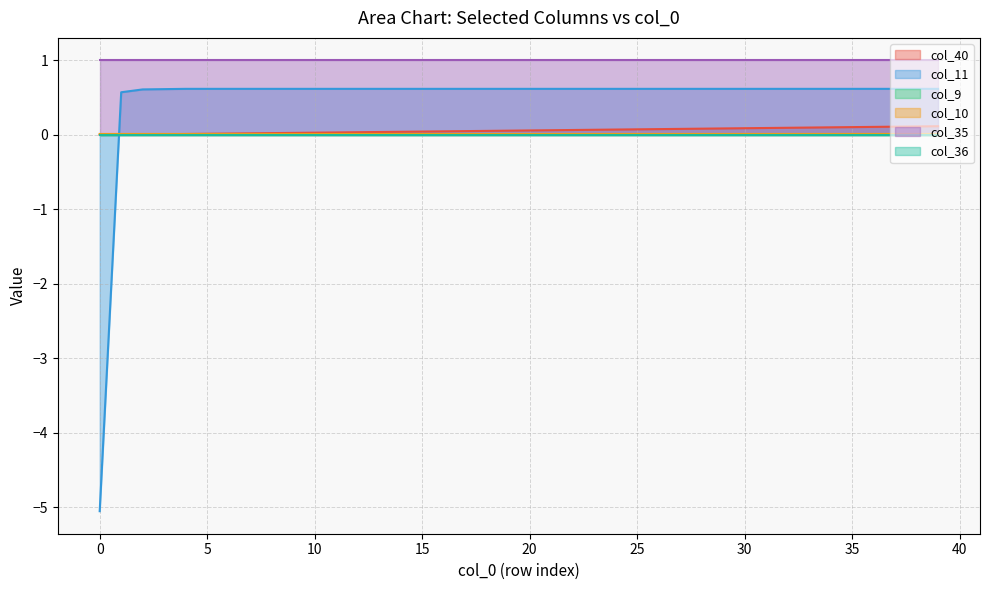

How many times do col_40 and col_11 cross each other?

1